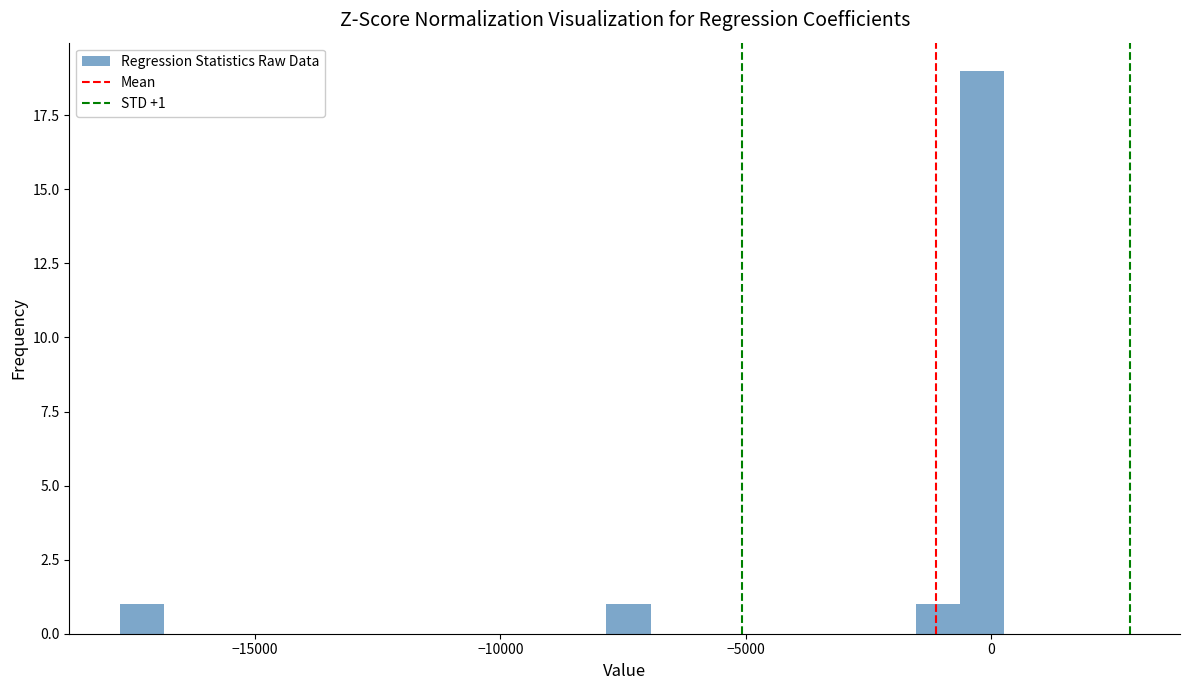

Read against the x-axis, roughly where is the centre of the tallest bar?

0